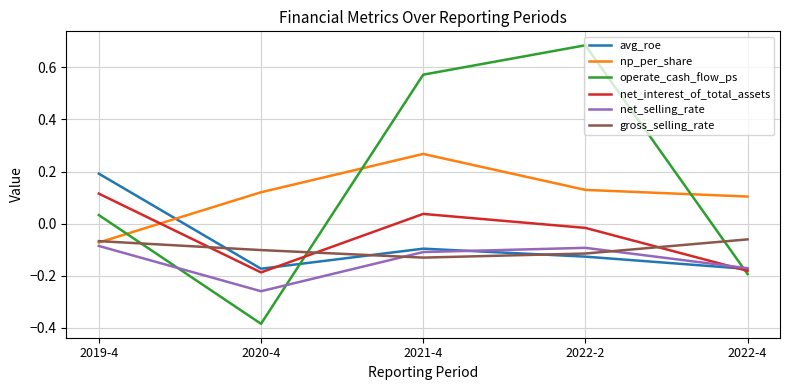

The value of avg_roe at 2022-4 is -0.2. True or false?

True